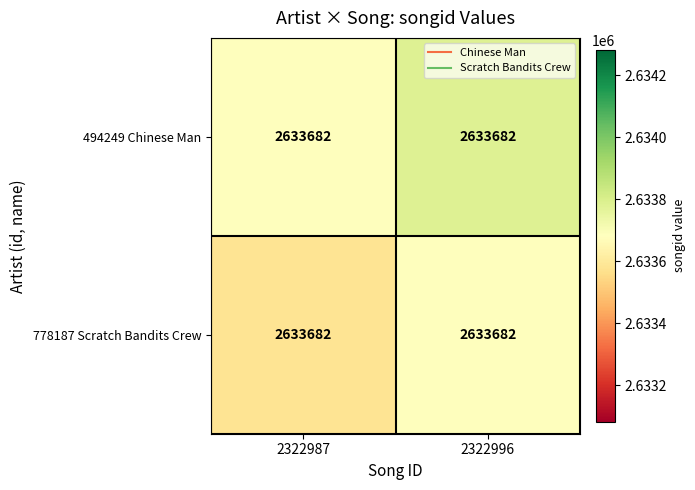

At which label does 494249 Chinese Man reach its peak?

2322996